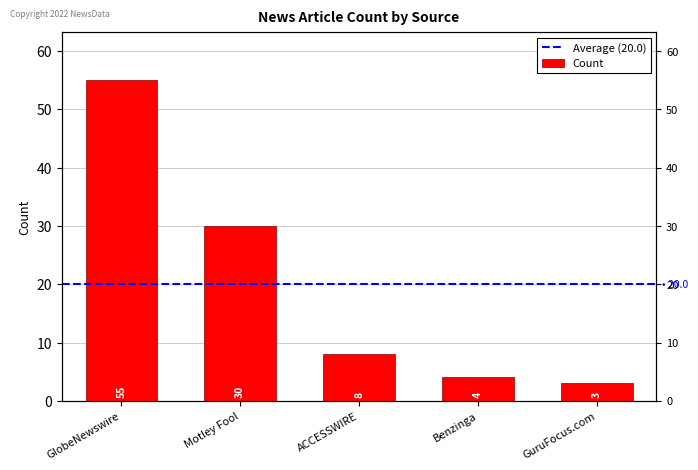

How many distinct data groups are displayed?

1